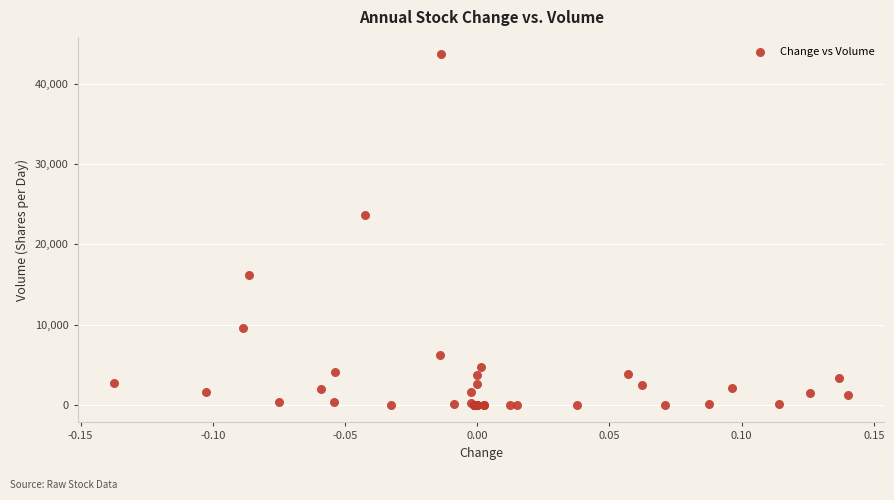

What Y value in the scatter plot is closest to 21819?

23627